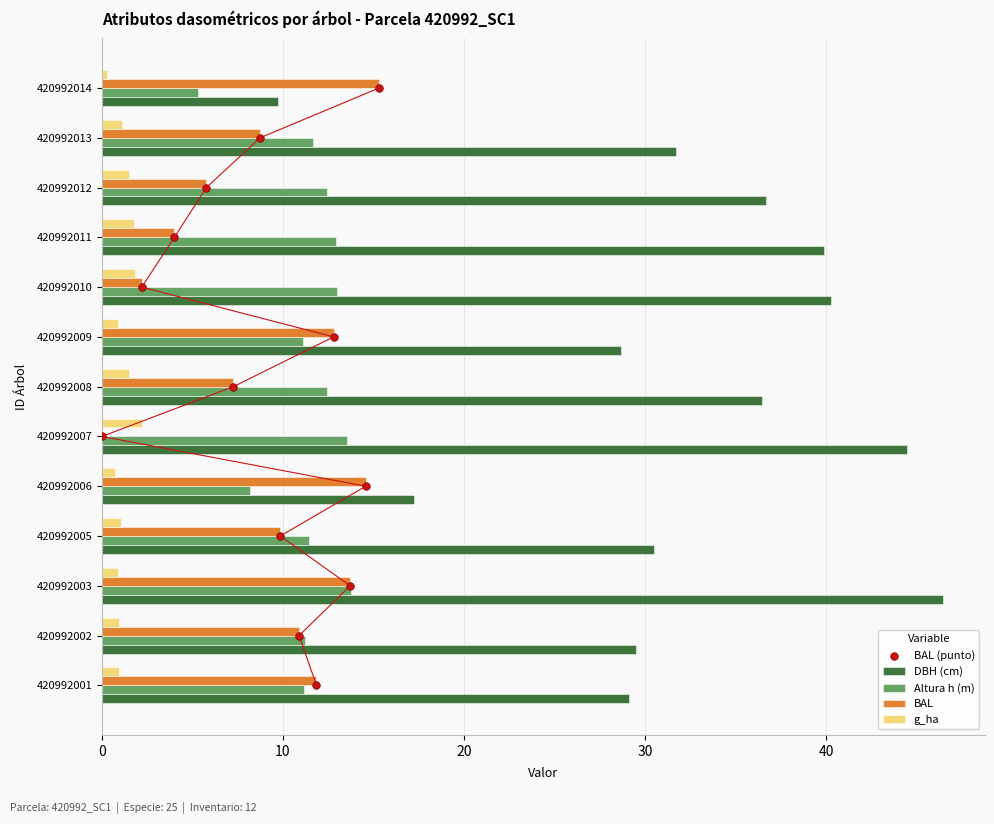

Is the value of BAL at 420992006 greater than the value of DBH (cm) at 420992007?

No